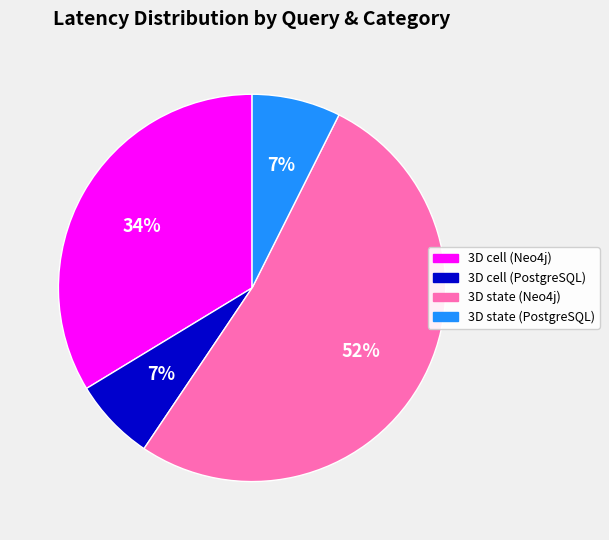

The 3D cell (Neo4j) slice represents 46% of the pie. True or false?

False